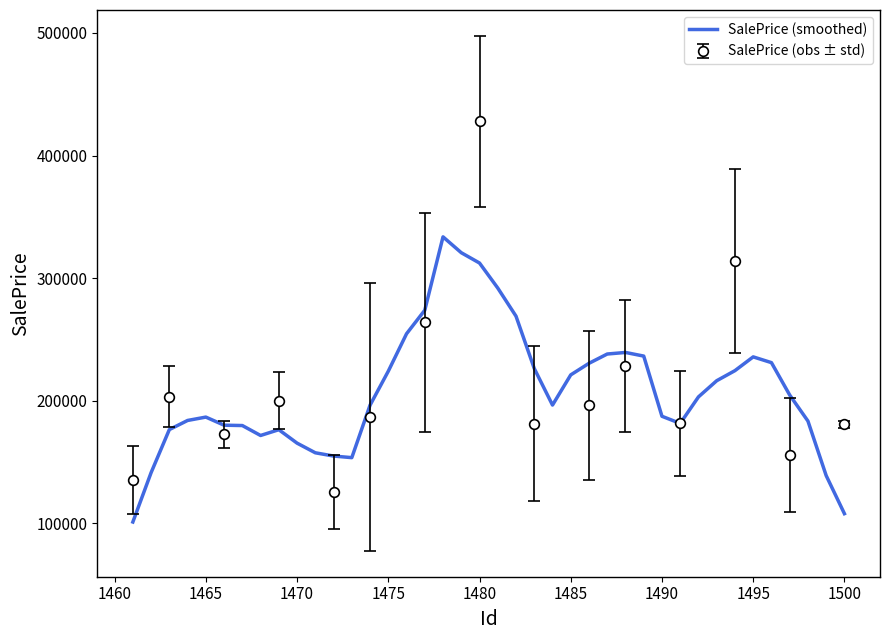

What is the lowest value of the SalePrice (smoothed) series?

100939.6